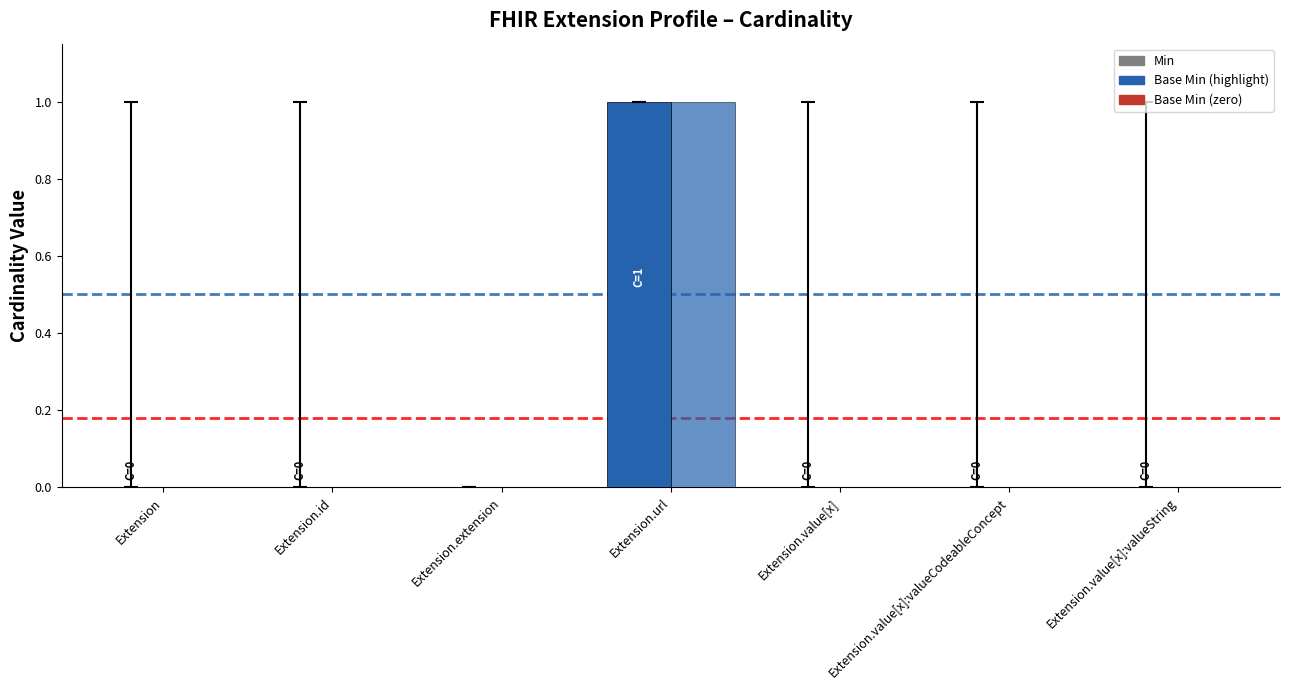

Is it true that Base Min equals 0 at Extension.url?

False